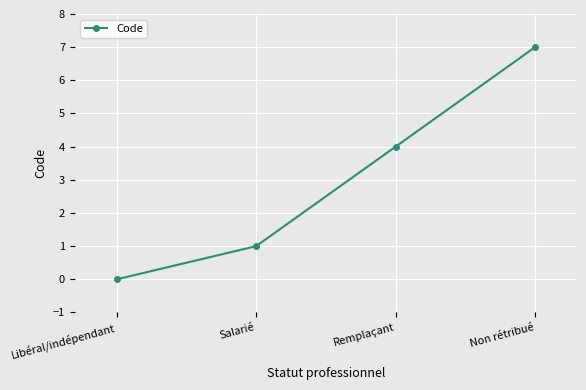

True or false: the data shows 10 at Non rétribué.

False